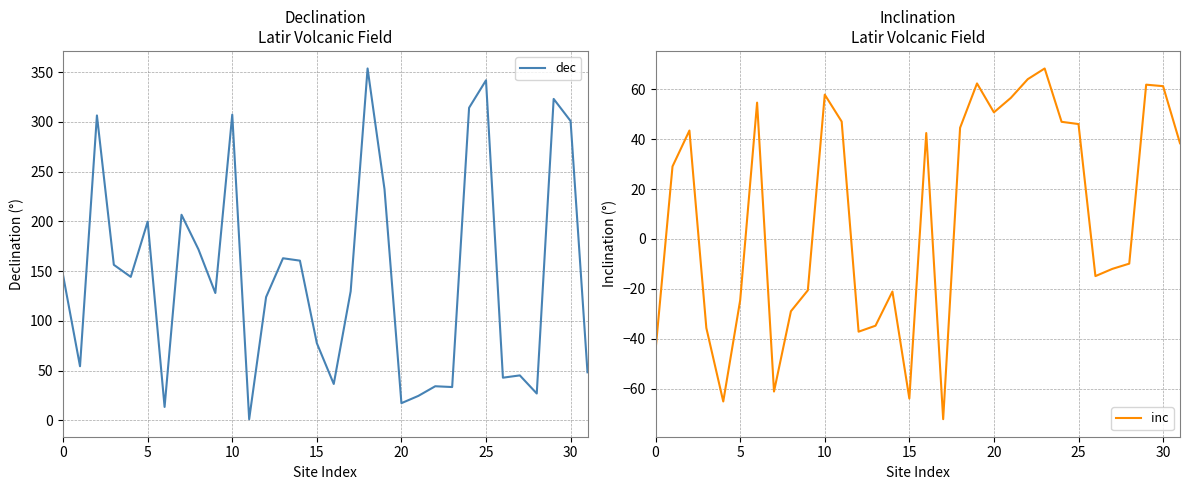

Is the value of dec at 22 greater than the value of inc at 10?

No